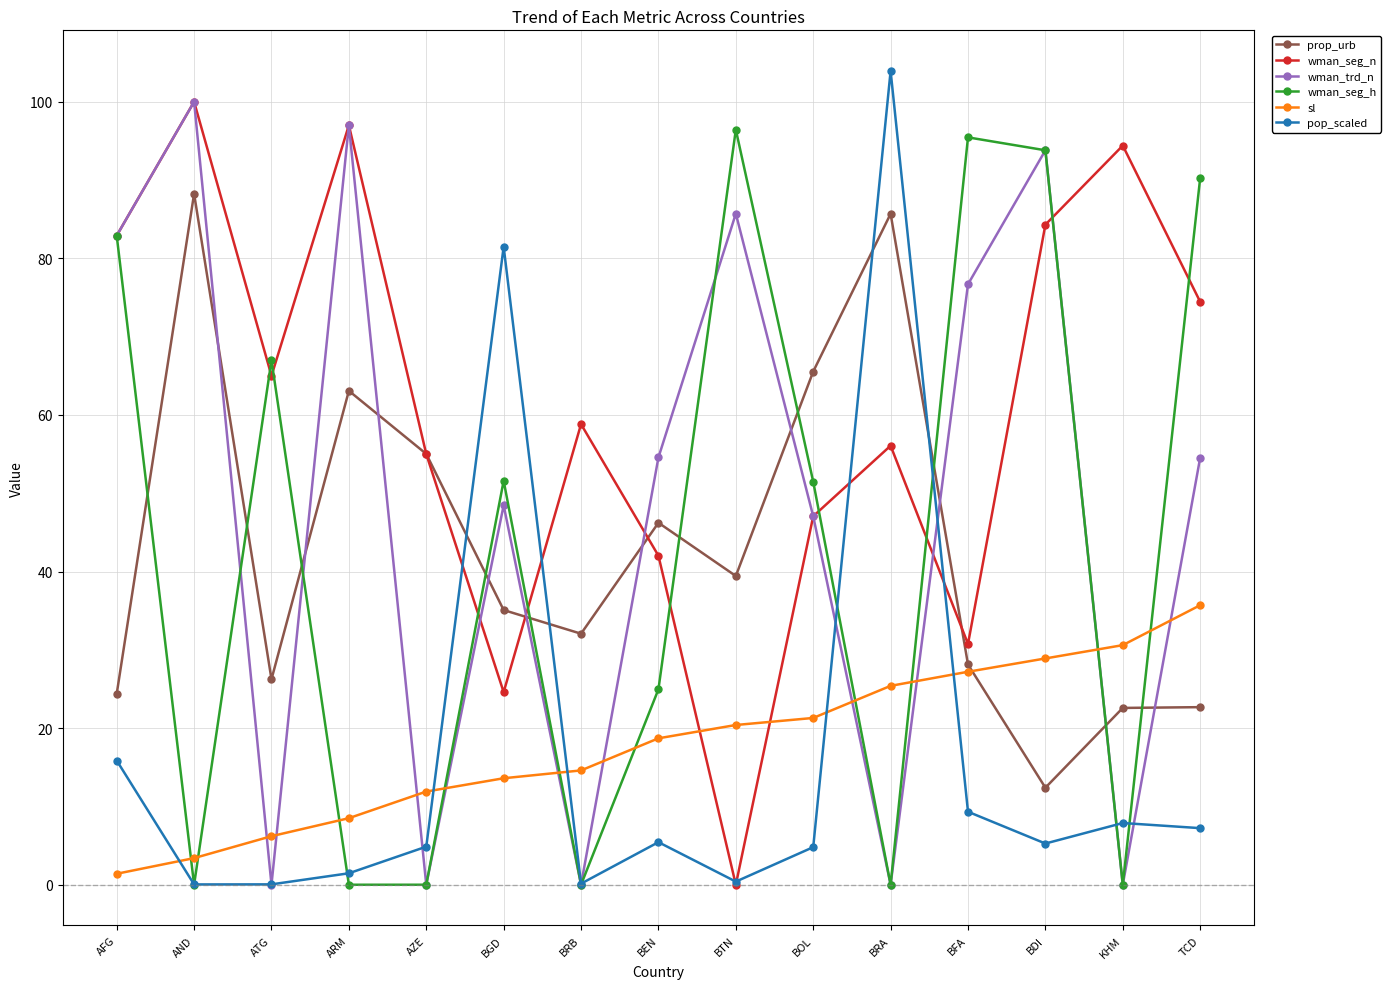

Is the value of wman_trd_n at AFG greater than the value of pop_scaled at KHM?

Yes